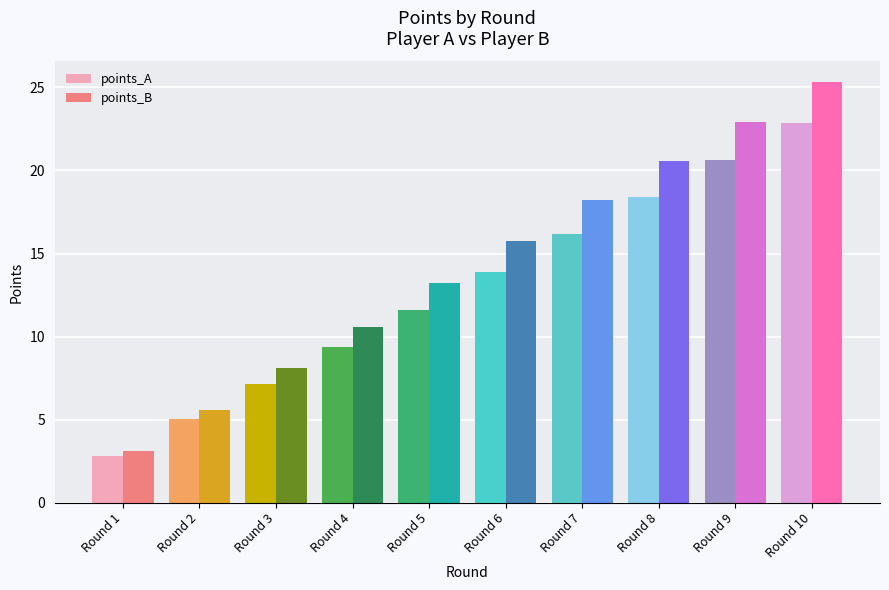

How many data points in points_B are above 15?

5